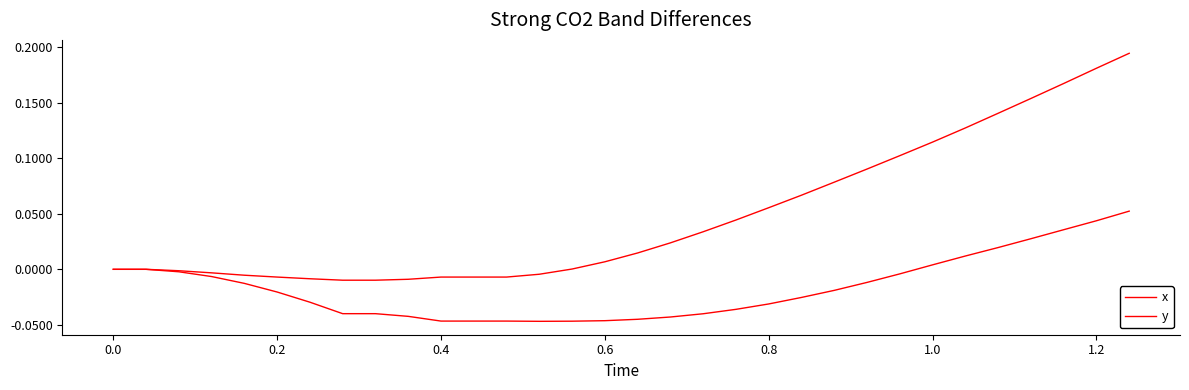

Does the chart have visible grid lines?

No